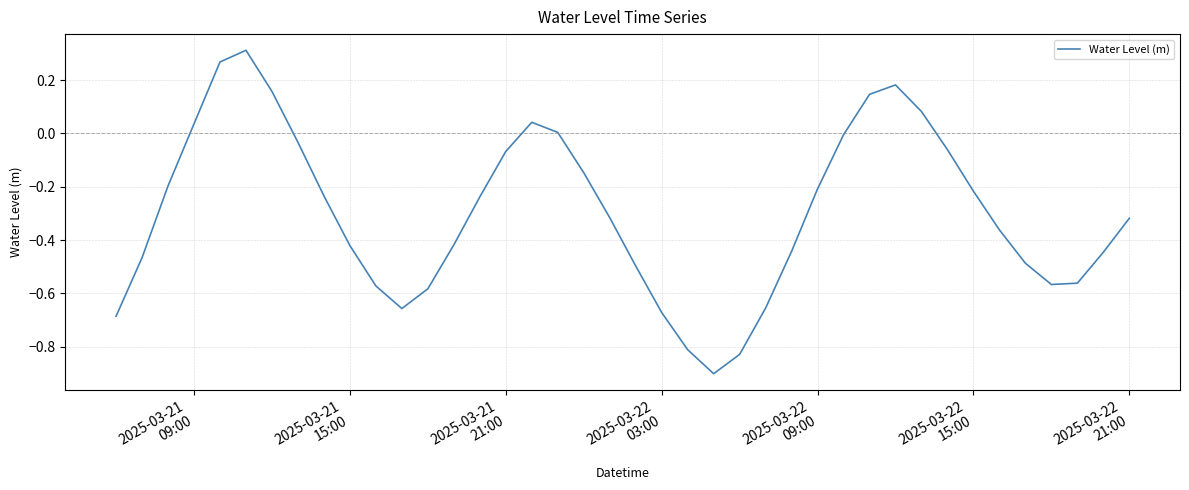

What is the minimum value shown in the chart?

-0.9